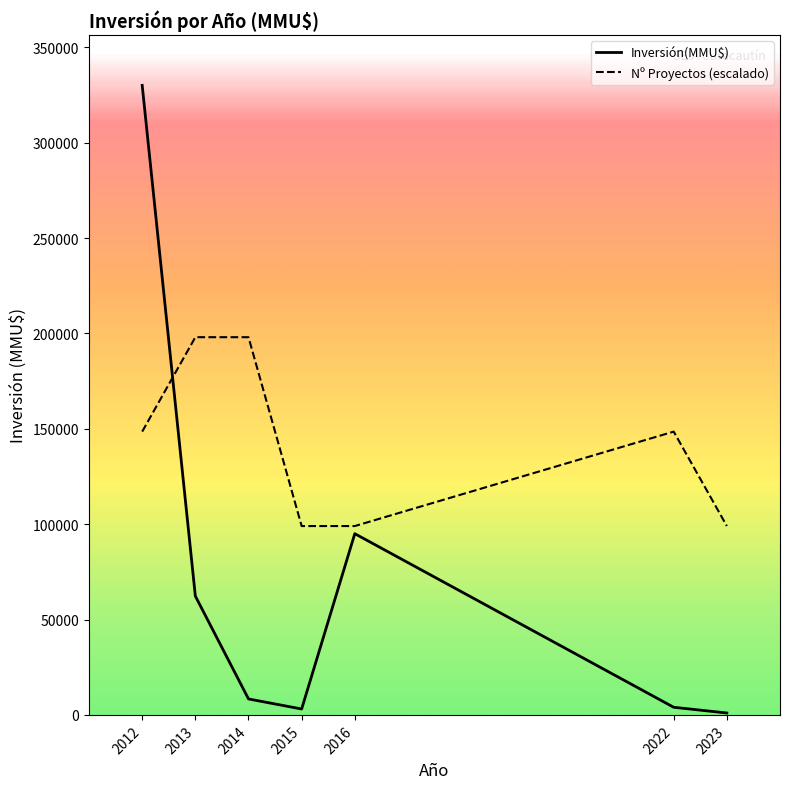

At which category does Inversión(MMU$) reach its first local valley?

2015